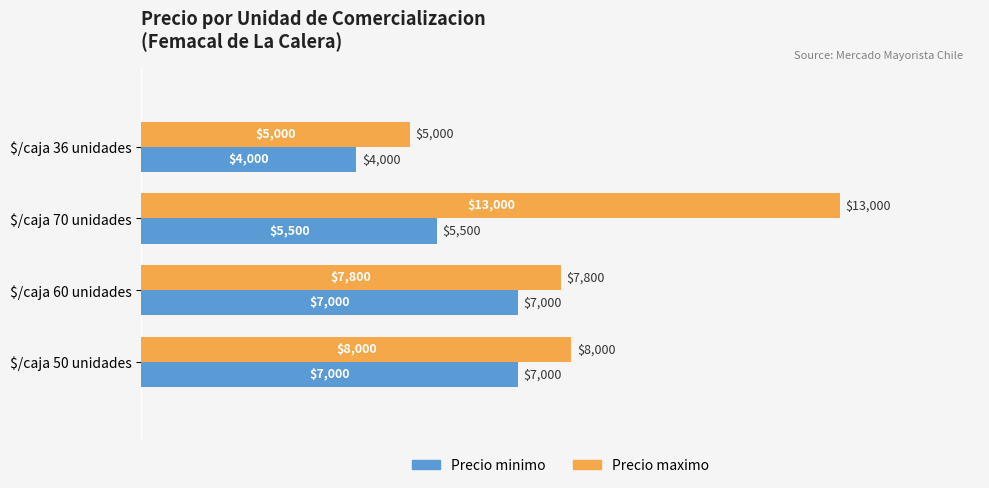

True or false: Precio maximo has a value of 7800 at $/caja 60 unidades.

True